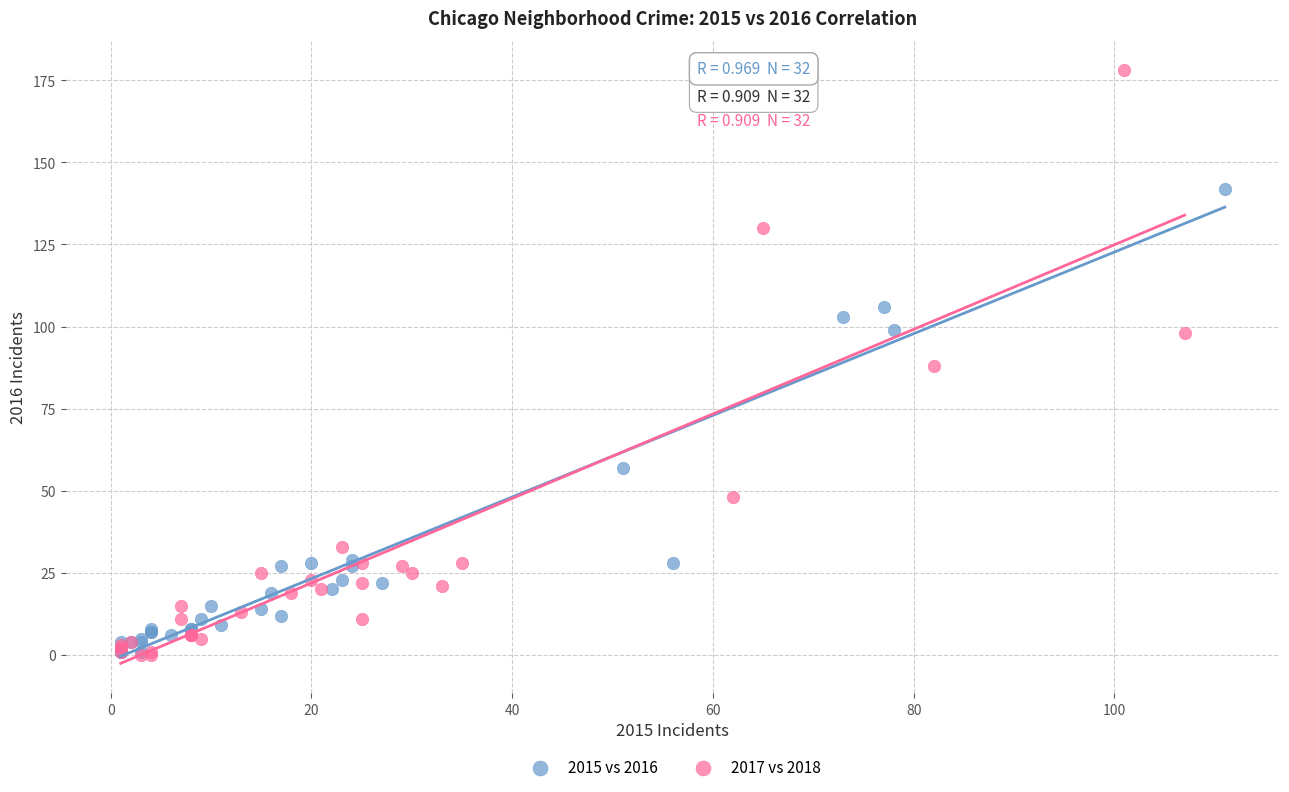

Which series reaches the maximum Y coordinate?

2017 vs 2018